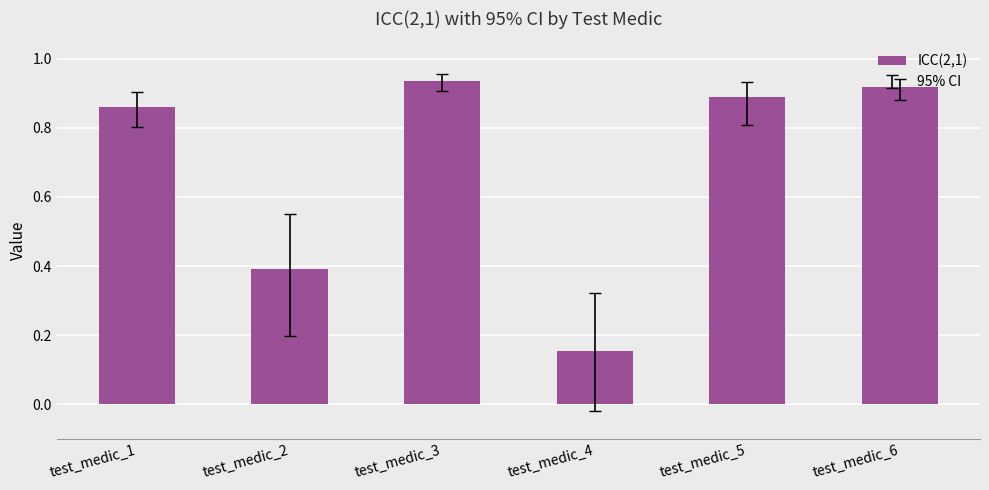

What is the average value?

0.7